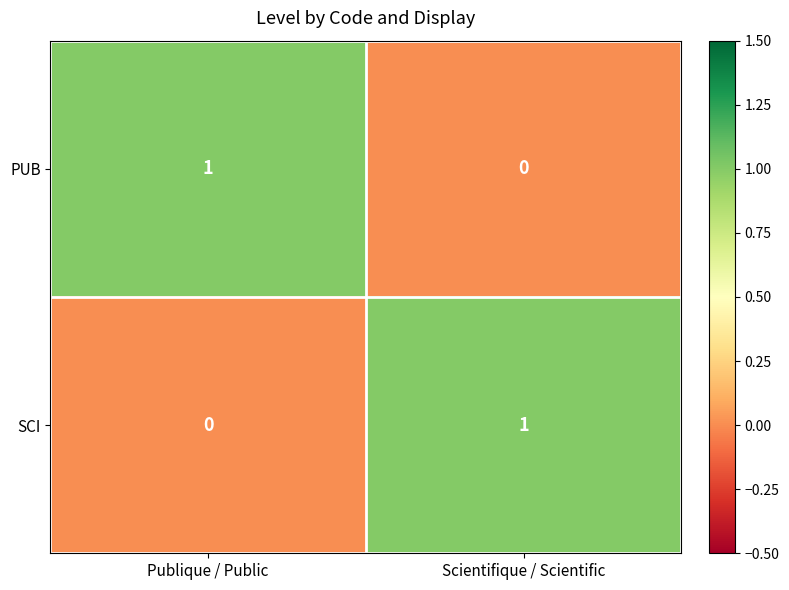

Where is PUB nearest to the value 0?

Scientifique / Scientific